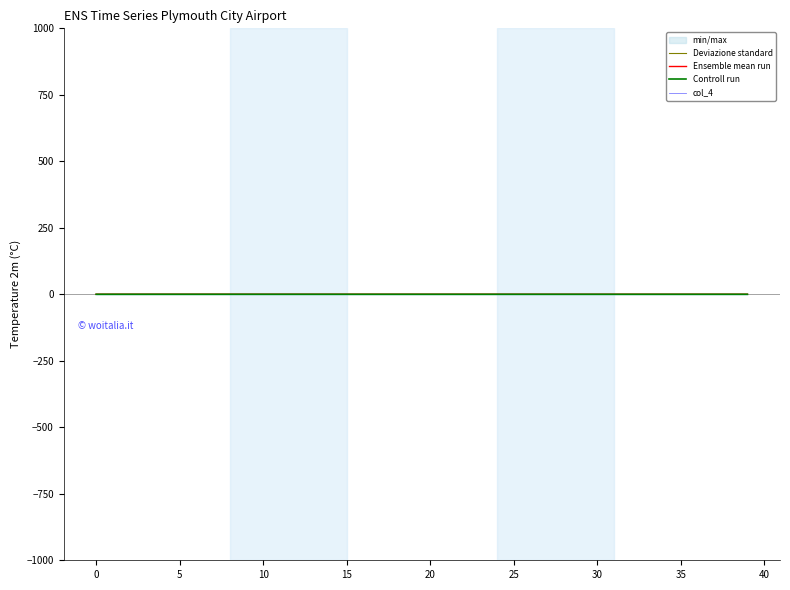

Between 11 and 34, which is larger?

11